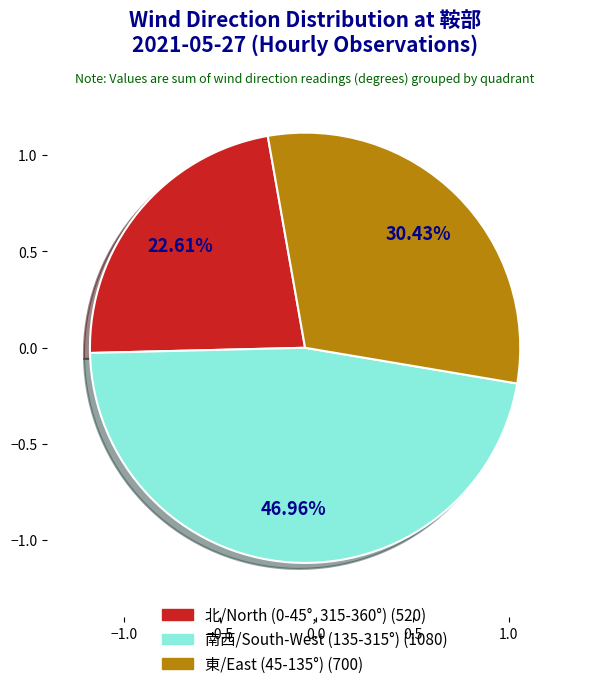

Does any single category account for the majority?

No